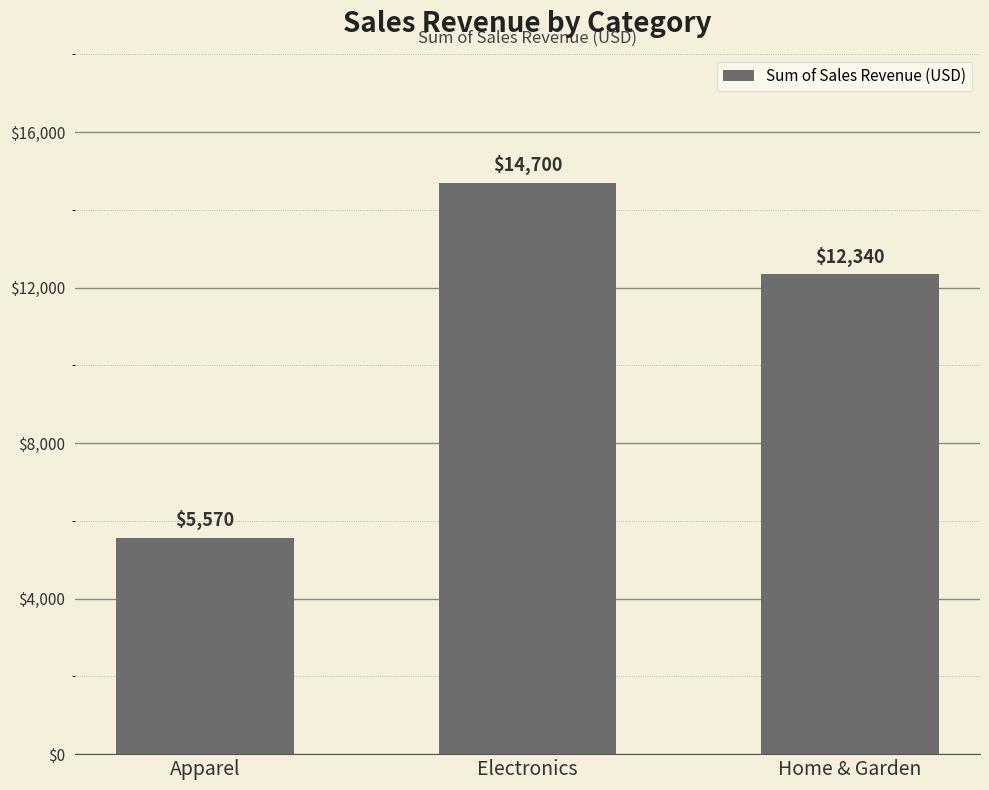

Where is the data nearest to the value 10135?

Home & Garden